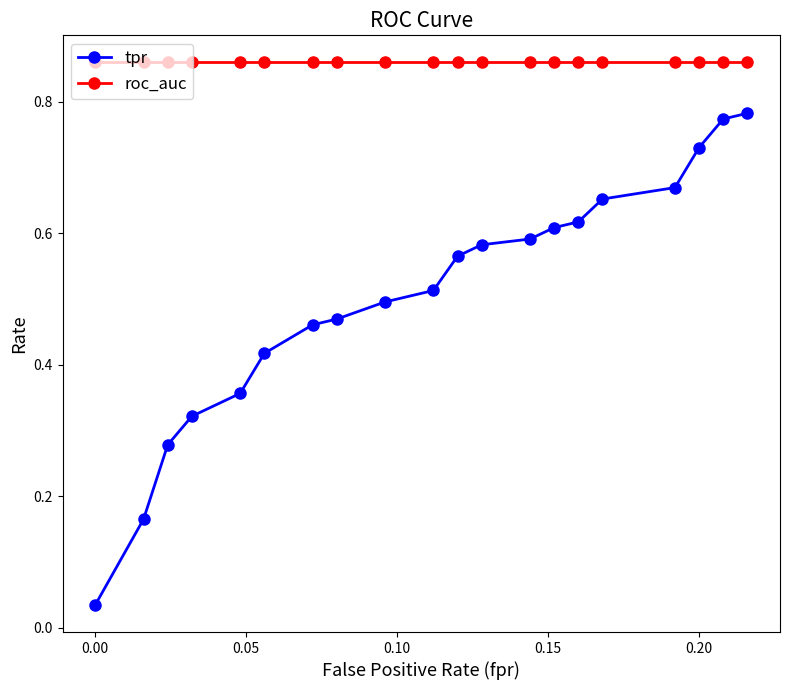

Which series has the widest spread of values?

tpr